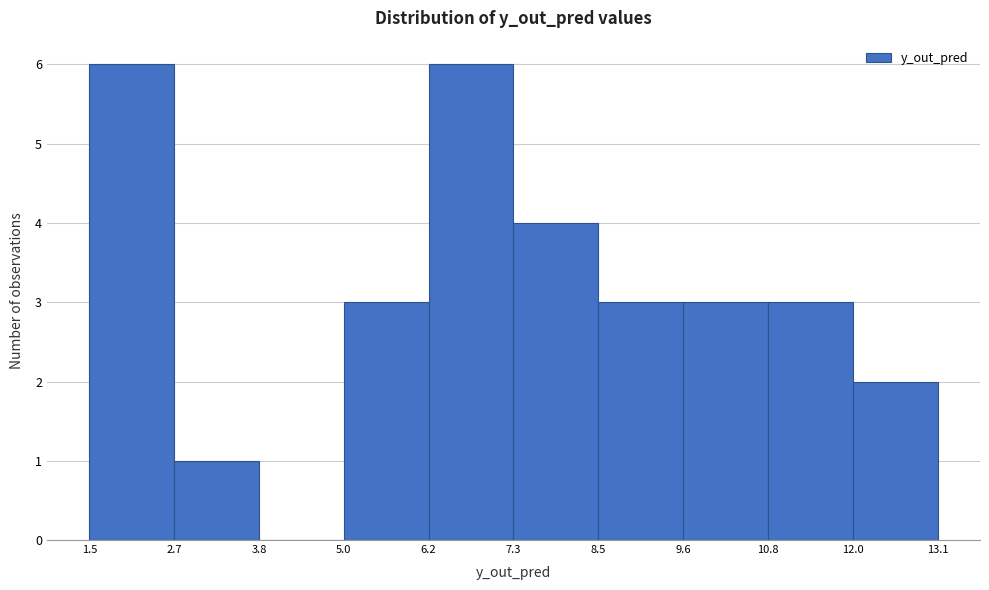

How tall is the bar that spans 12.0 to 13.1 on the x-axis? The values are not printed on the chart, so give them approximately, as read against the axis.

2